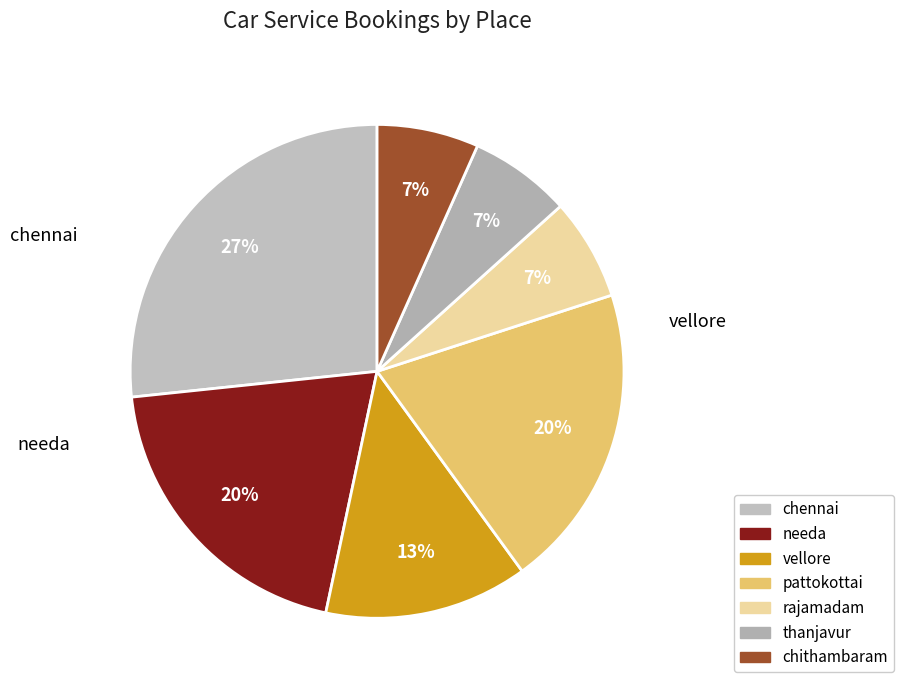

True or false: chennai accounts for 27% of the total.

True